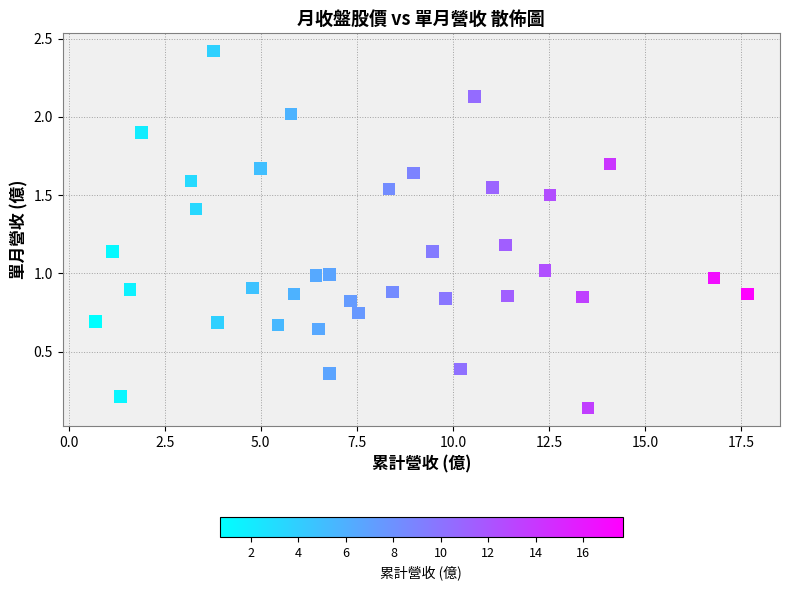

What is the range of X values (max minus min)?

17.0